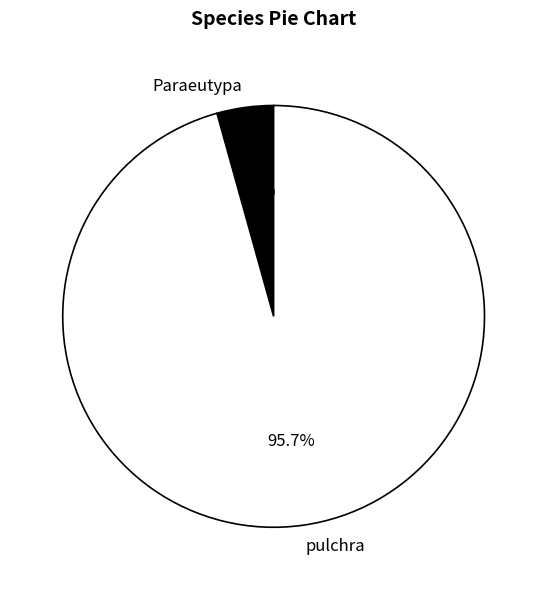

Which slice represents more than half of the pie?

pulchra